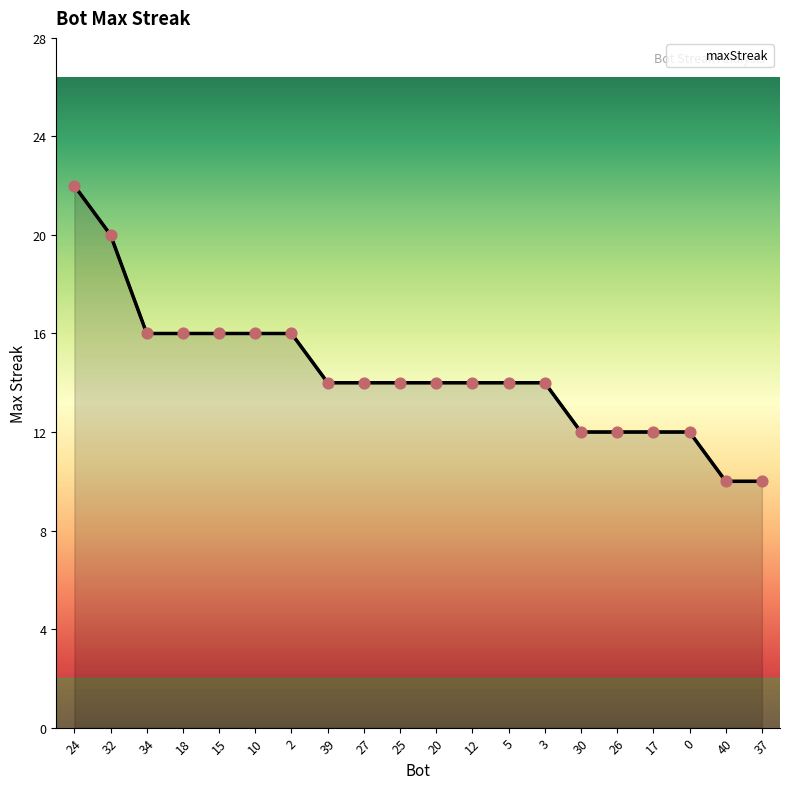

Approximately how many times larger is the value at 37 compared to 0?

0.8